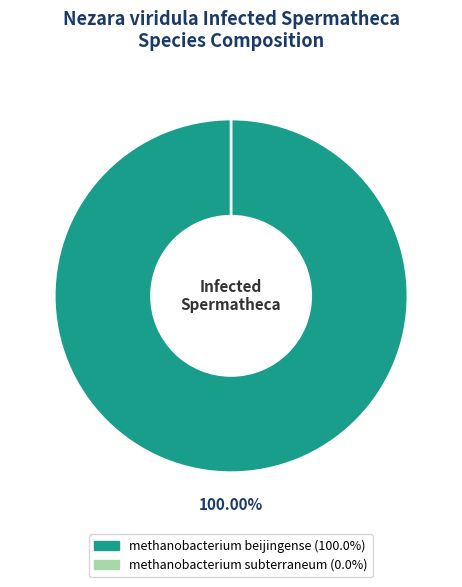

To the nearest percent, what portion does methanobacterium beijingense represent?

100%